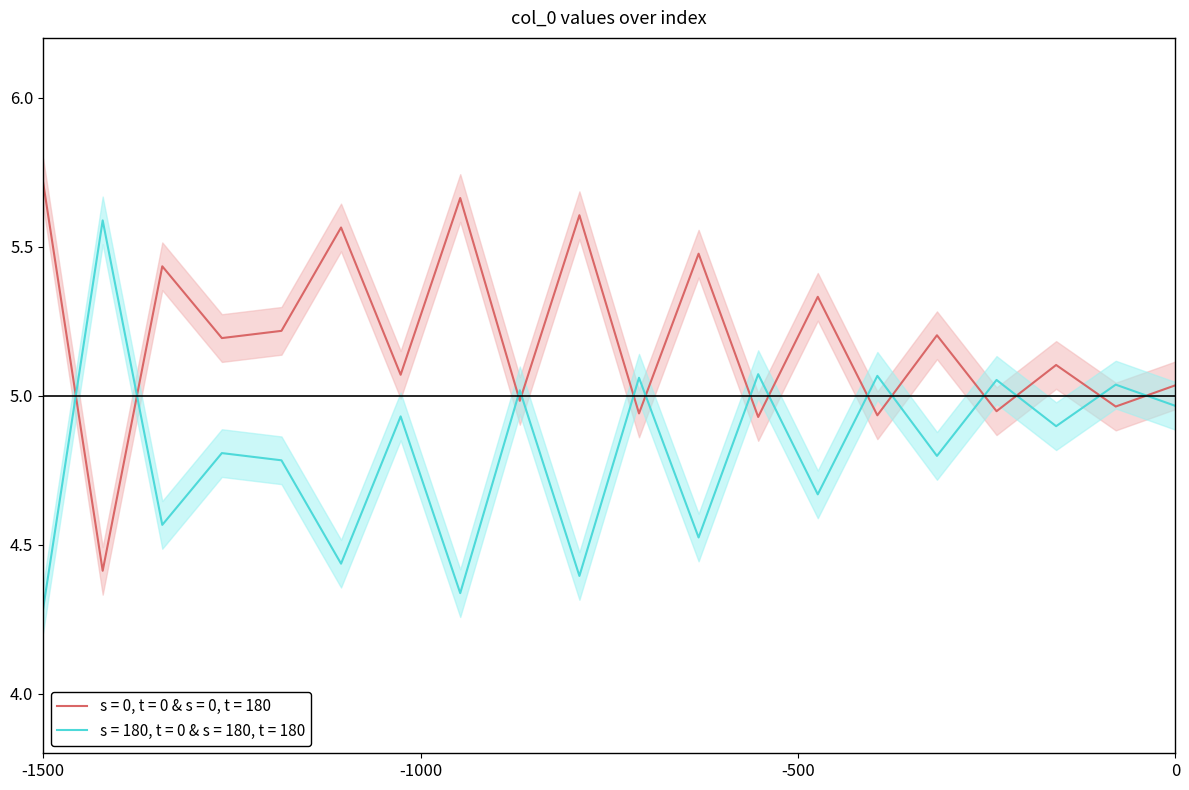

At which label is s = 180, t = 0 & s = 180, t = 180 closest to 4?

-1500